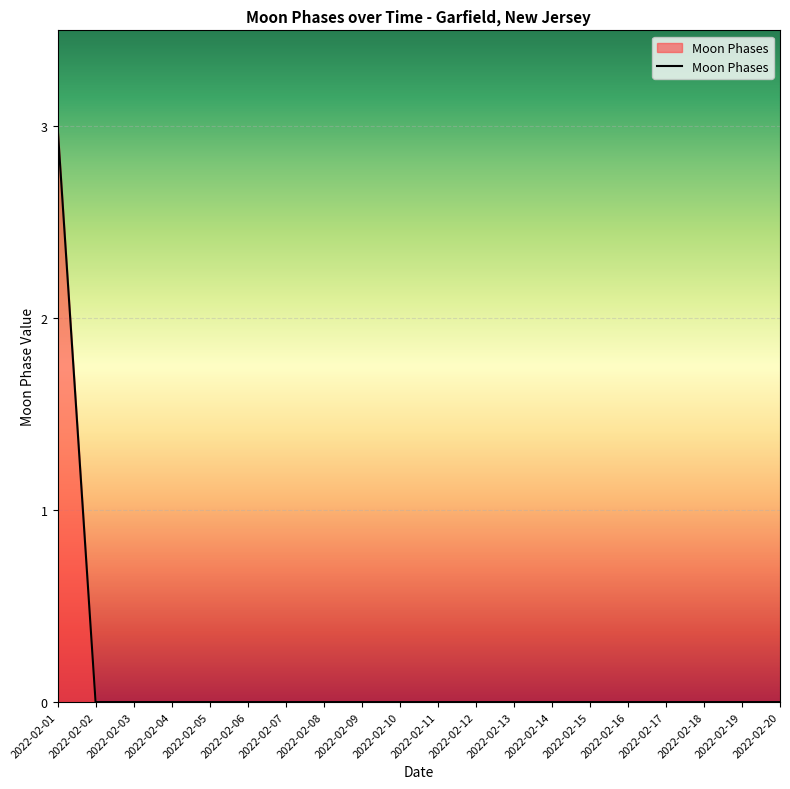

Which has a higher value, 2022-02-01 or 2022-02-19?

2022-02-01